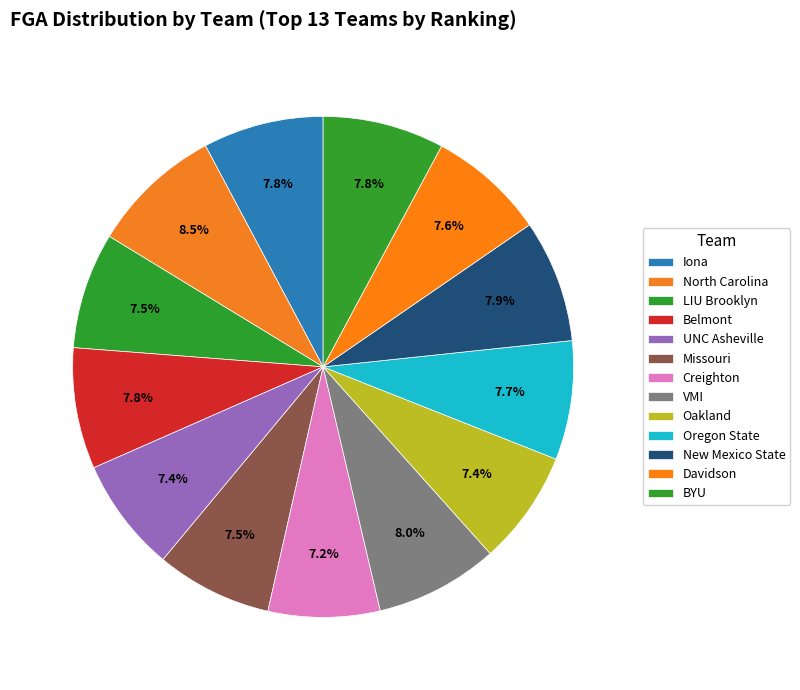

Which slice is the largest?

North Carolina